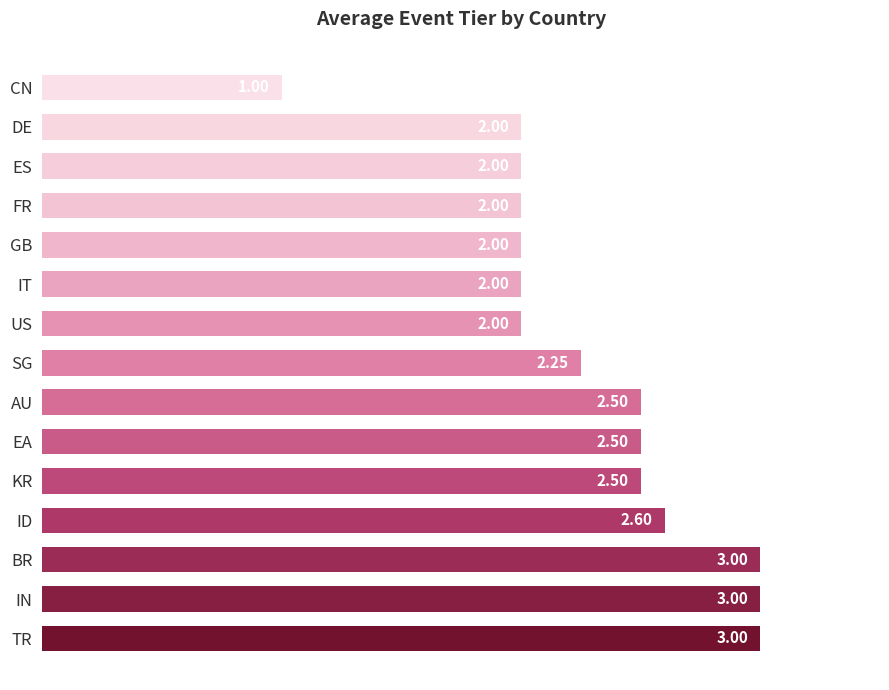

How many bars are there in total?

15